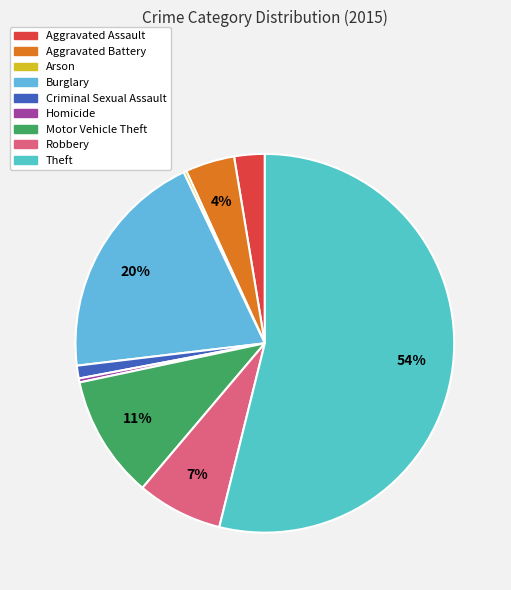

To the nearest percent, what percentage of the pie is Robbery?

7%